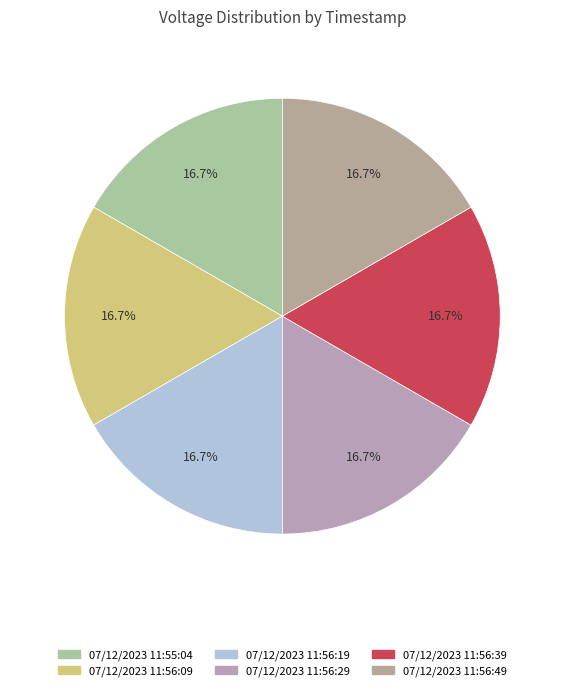

Which slice is the smallest?

07/12/2023 11:55:04